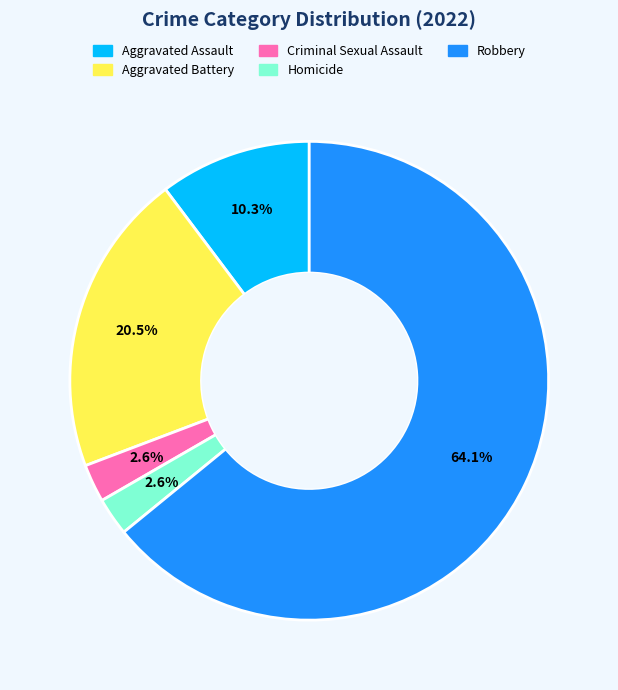

Do Aggravated Battery and Aggravated Assault together represent more than half of the pie?

No